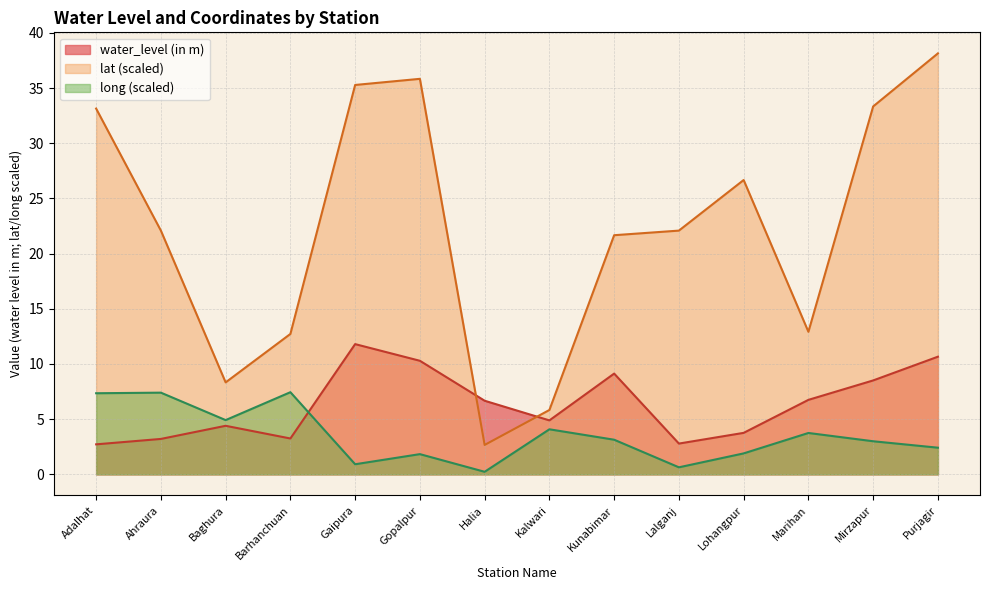

How many lines are shown in the chart?

3